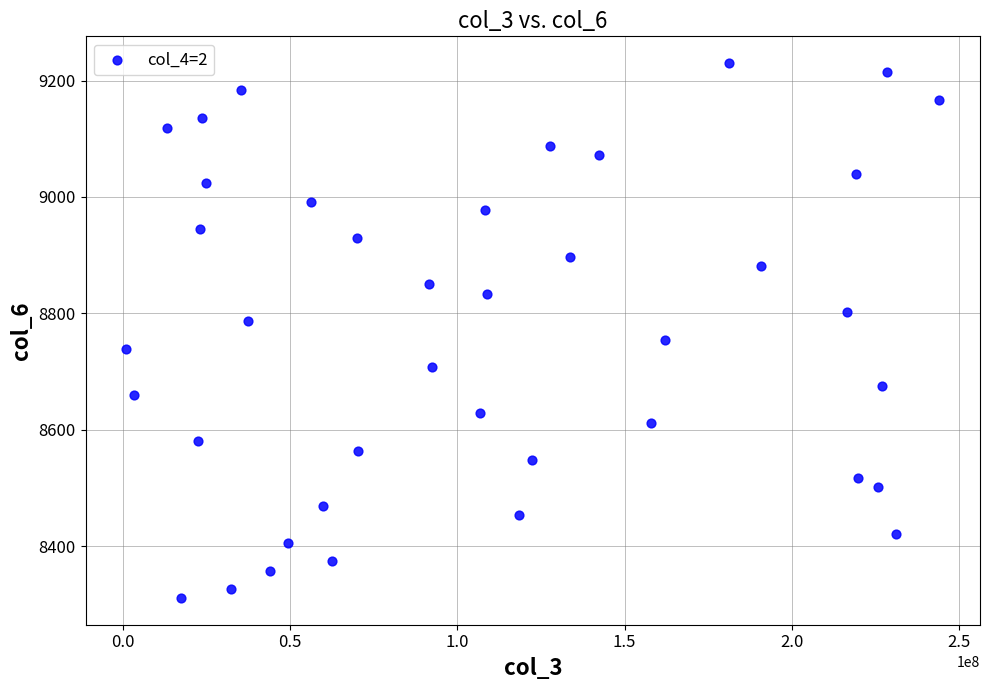

What is the range of Y values (max minus min)?

919